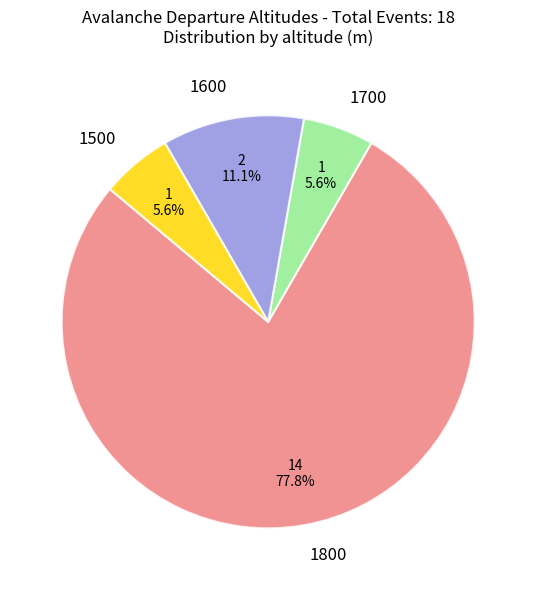

To the nearest percent, what is the difference between the largest and smallest slice percentages?

72%